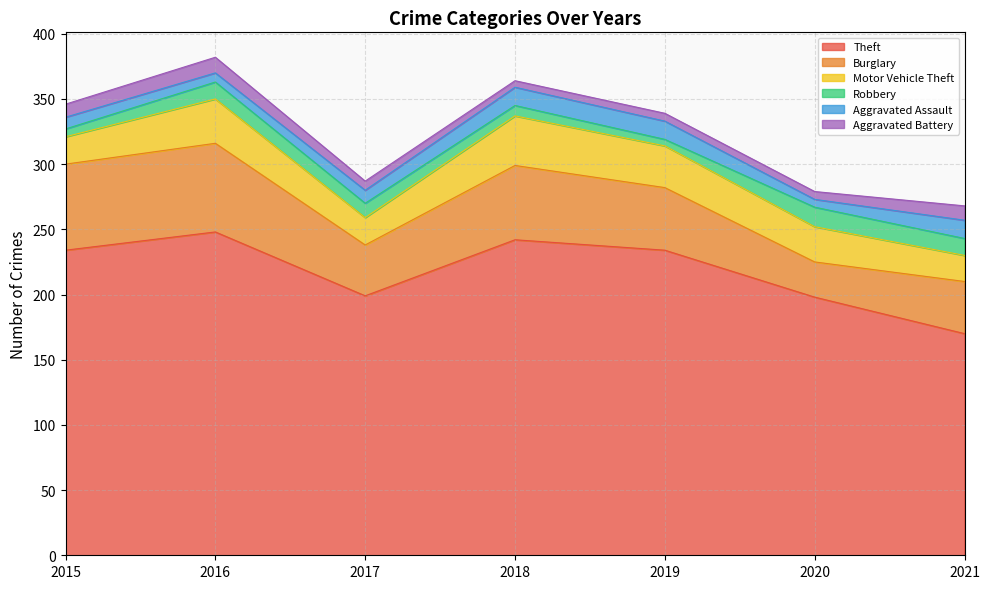

List the labels in order of Theft value, smallest first.

2021, 2020, 2017, 2015, 2019, 2018, 2016